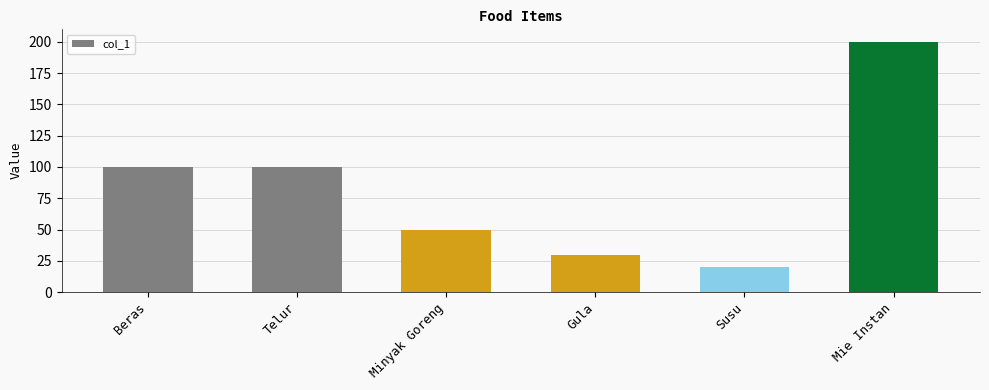

Does the chart contain any negative values?

No